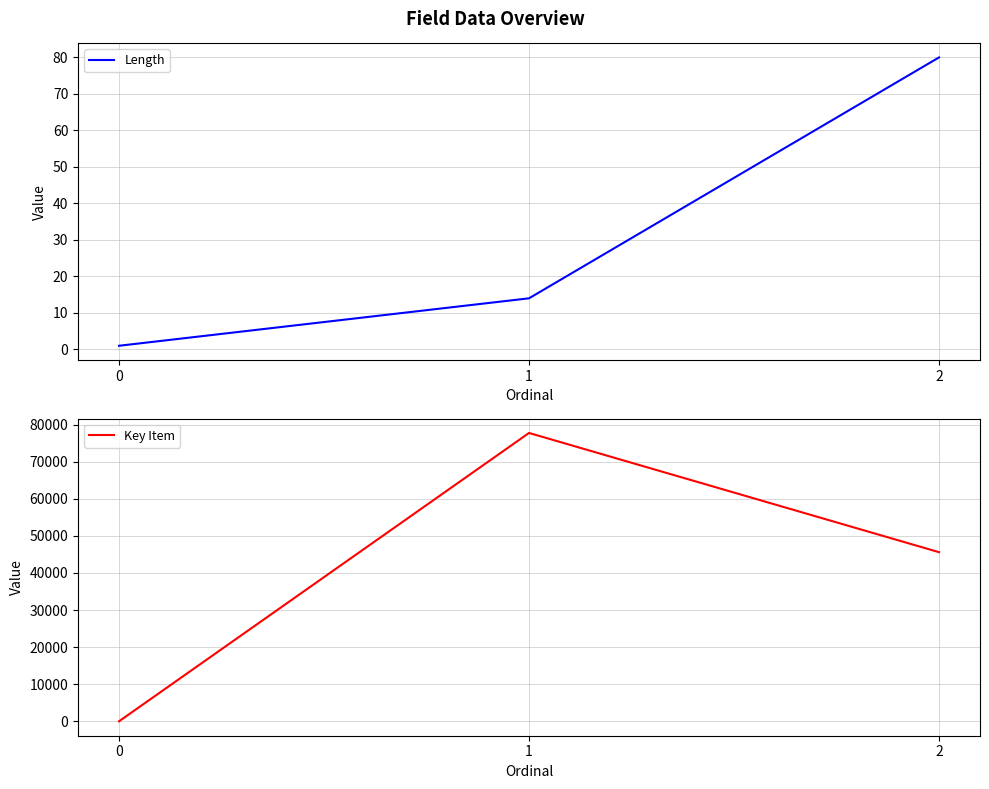

List the series in order of their peak value, lowest first.

Length, Key Item